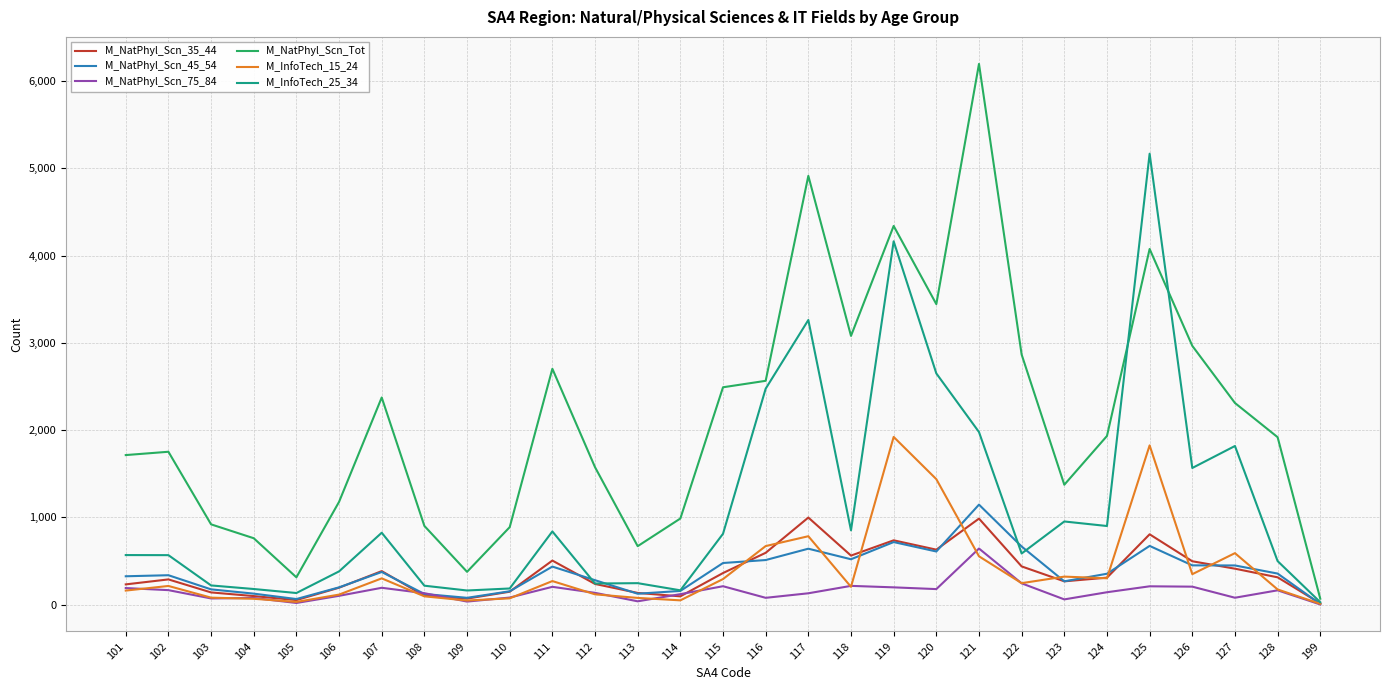

Is the value of M_NatPhyl_Scn_35_44 at 124 greater than the value of M_NatPhyl_Scn_45_54 at 105?

Yes